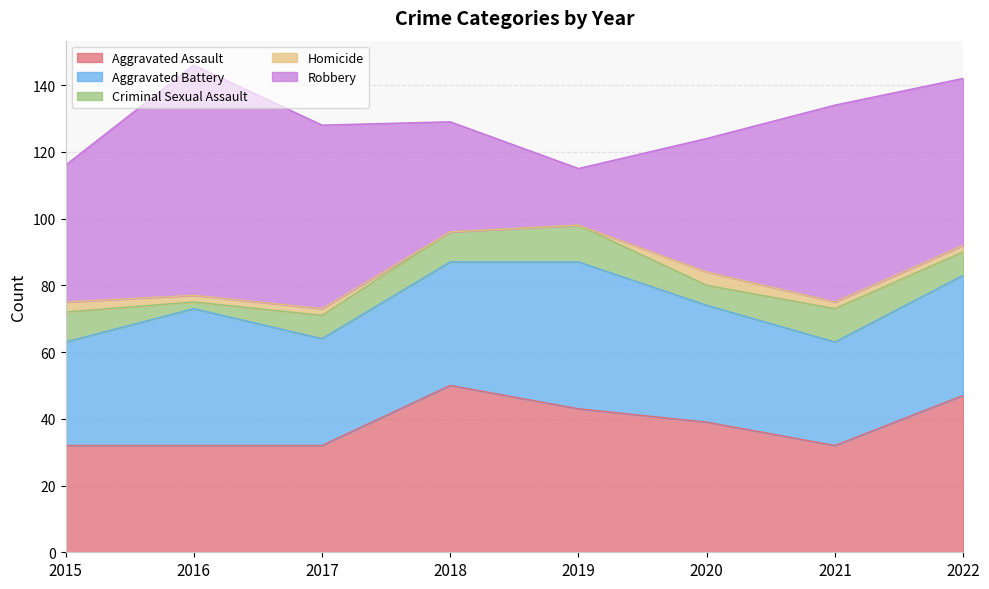

Rank the series at 2020 from lowest to highest value.

Homicide, Criminal Sexual Assault, Aggravated Battery, Aggravated Assault, Robbery